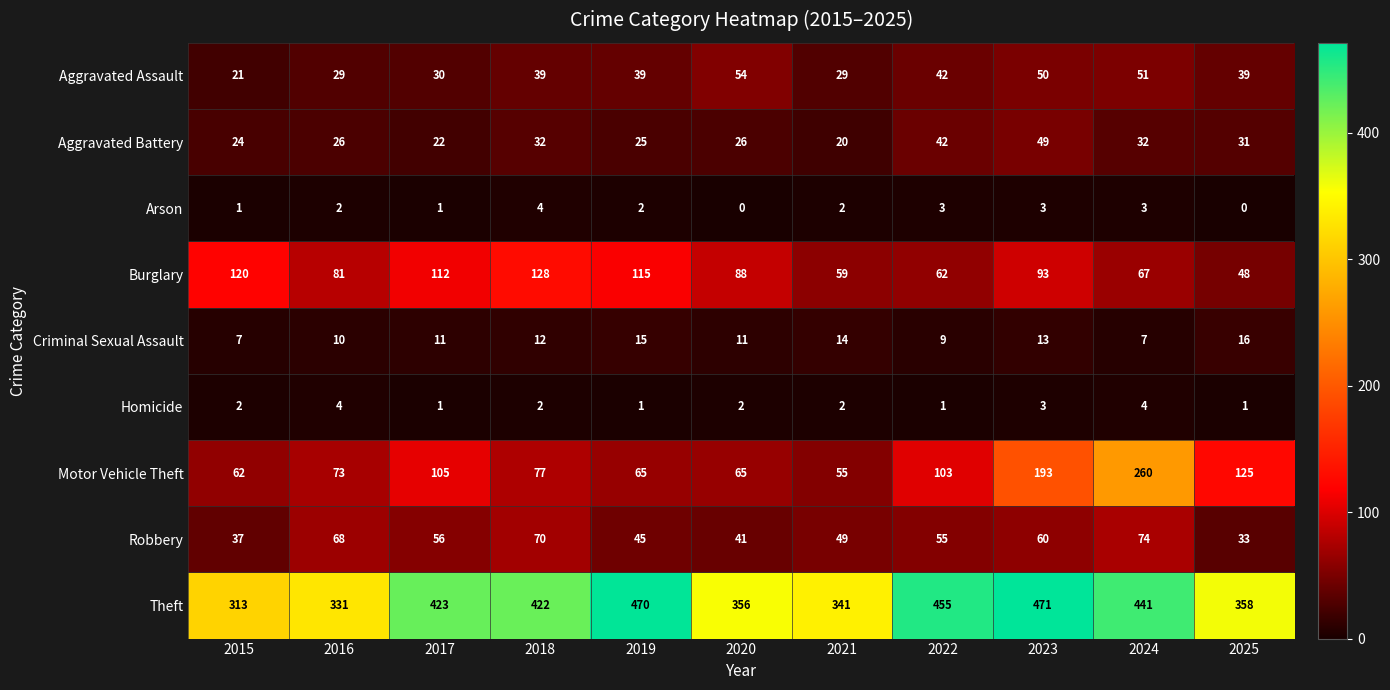

Which series has the widest spread of values?

Motor Vehicle Theft